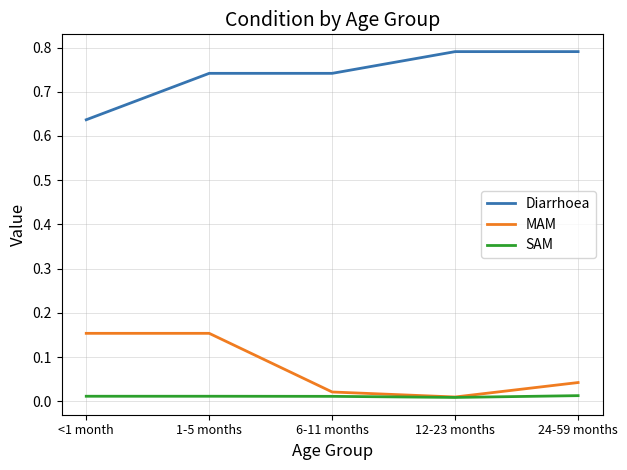

True or false: Diarrhoea and SAM intersect in this chart.

False